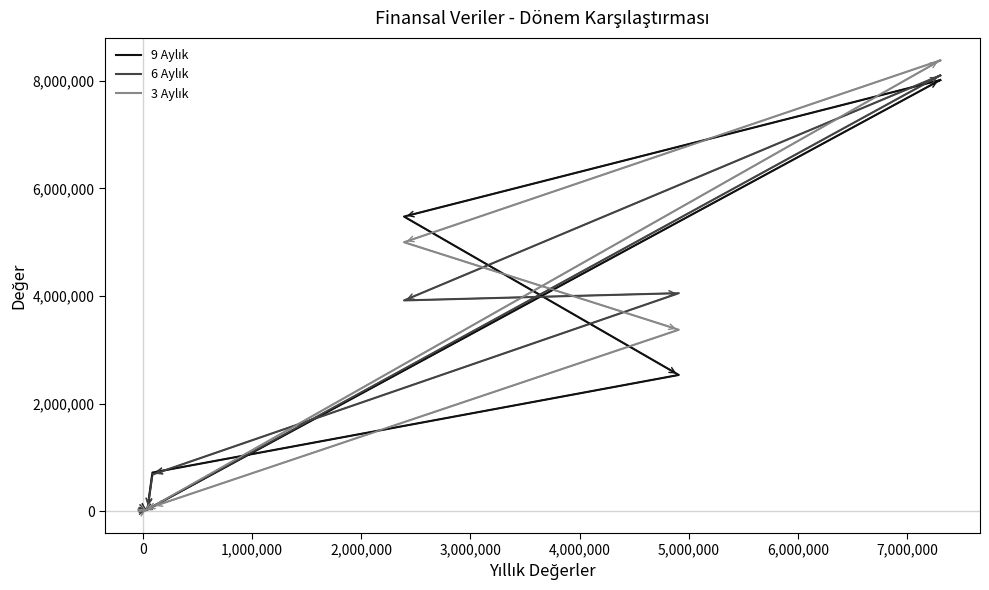

Rank the series at 4,000,000 from highest to lowest value.

9 Aylık, 6 Aylık, 3 Aylık